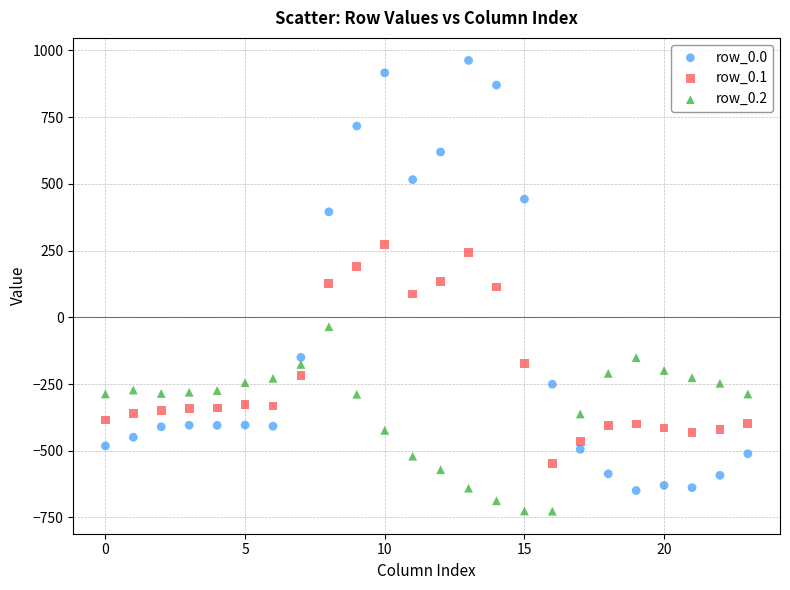

Which series has the largest Y range (max minus min)?

row_0.0